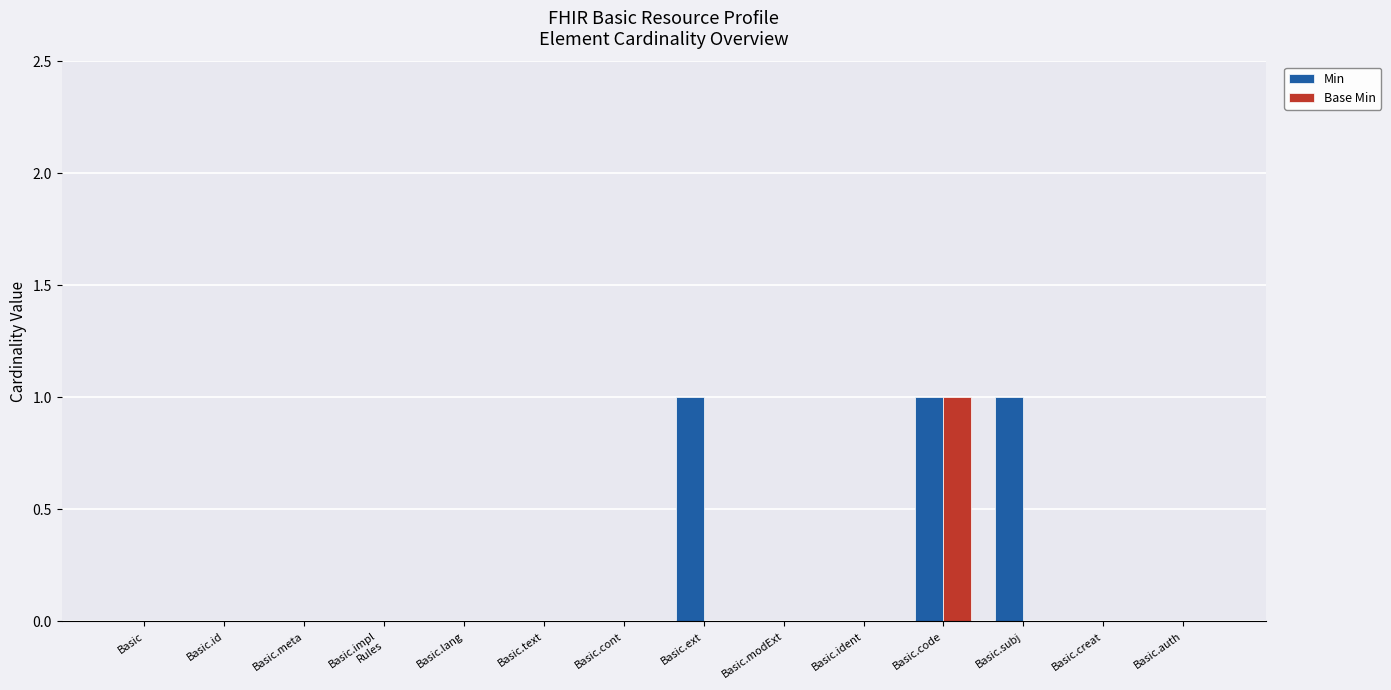

What is the approximate value of Min at Basic.subj?

1